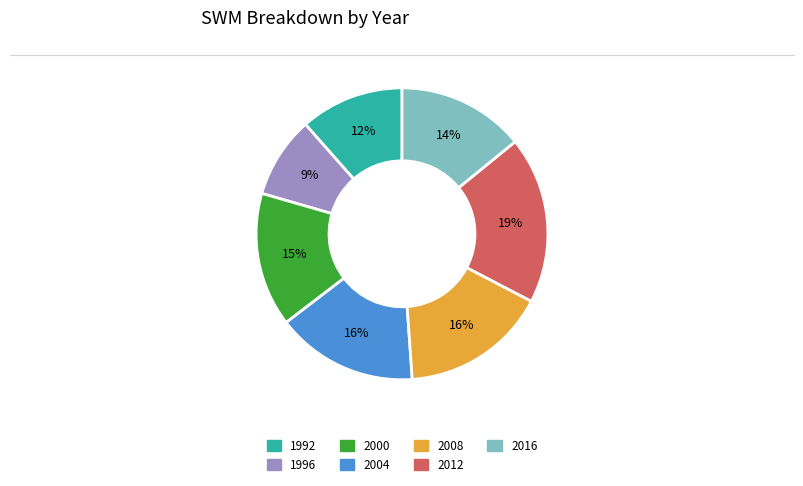

To the nearest percent, what is the combined percentage of 1996 and 1992?

21%